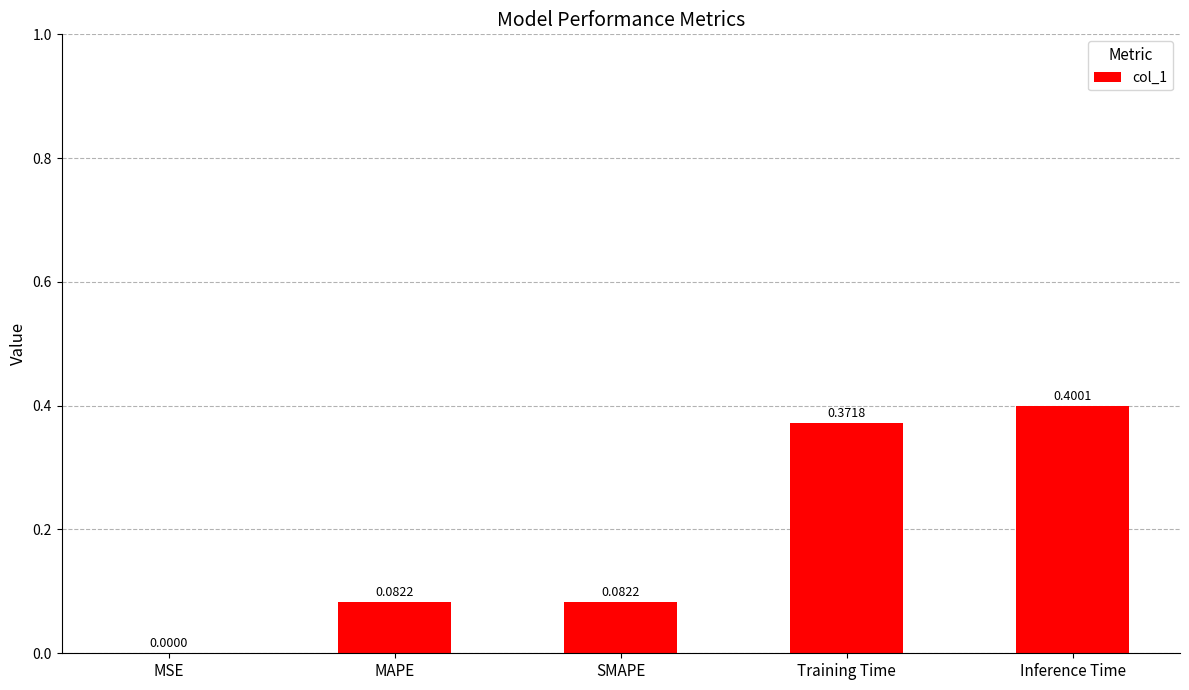

At which category does the chart reach its peak across all series?

Inference Time